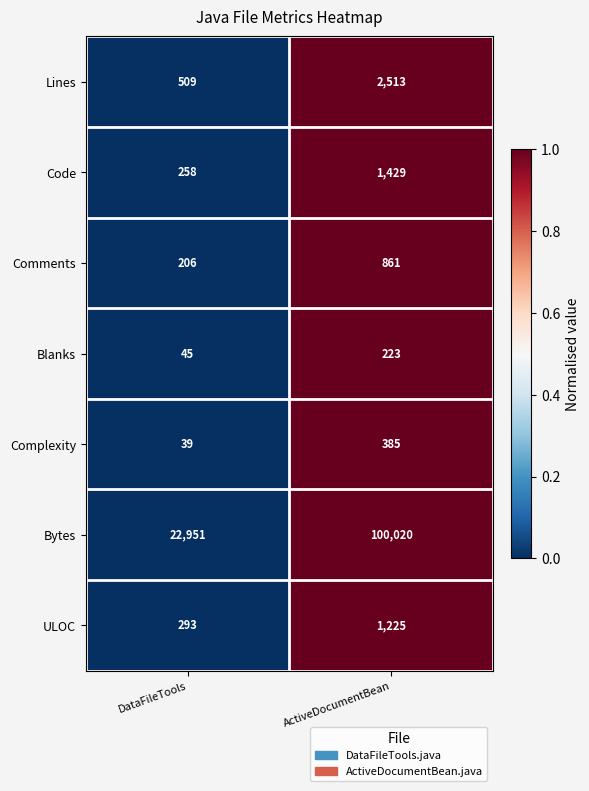

What is the approximate value of Blanks at DataFileTools?

45